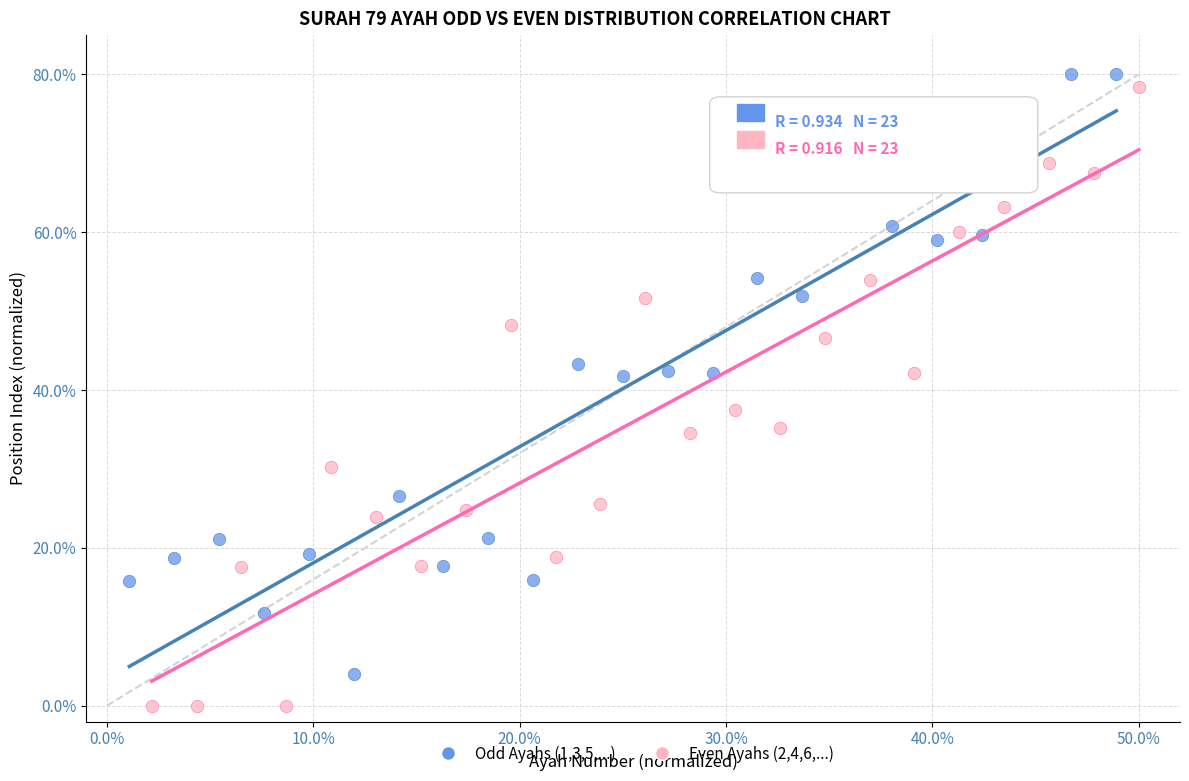

Which series reaches the maximum Y coordinate?

Odd Ayahs (1,3,5,...)